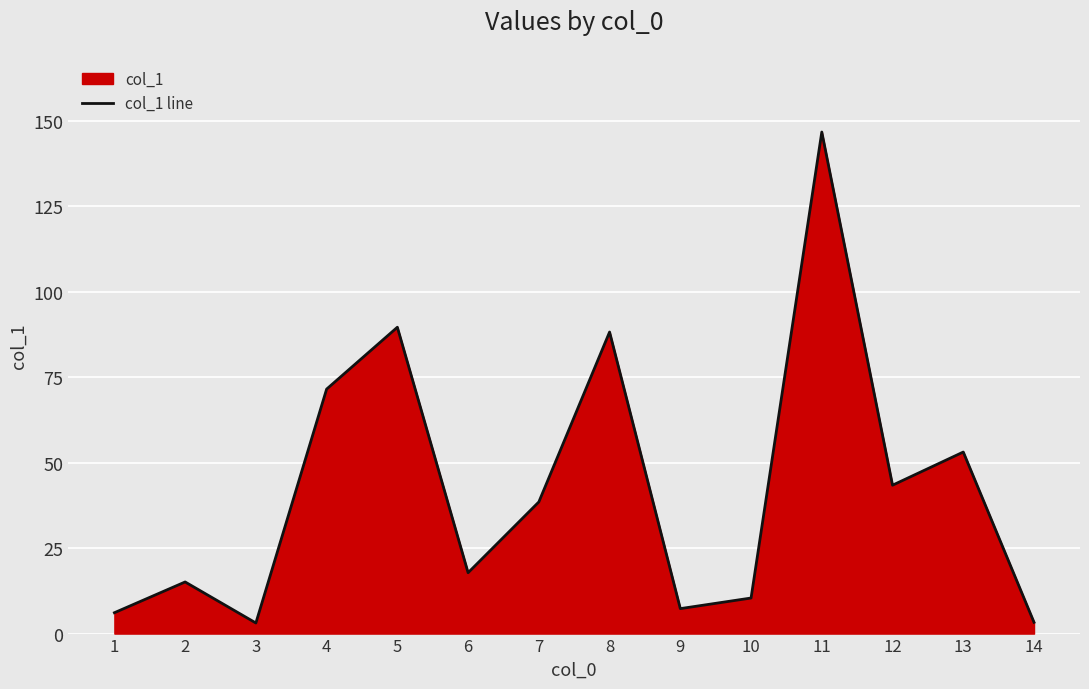

What is the change in value from 1 to 10?

+4.3